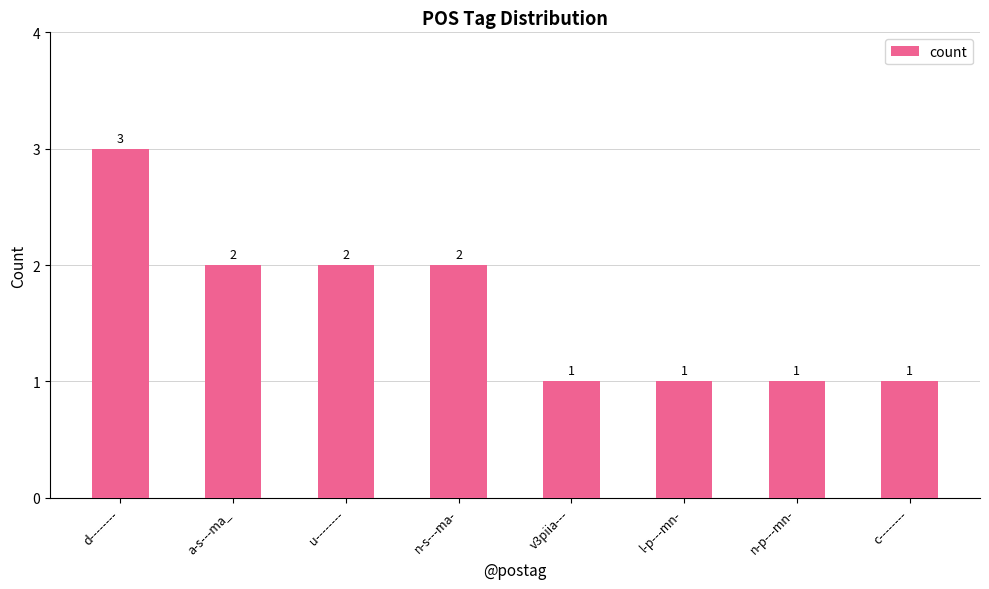

How many series are shown in this chart?

1